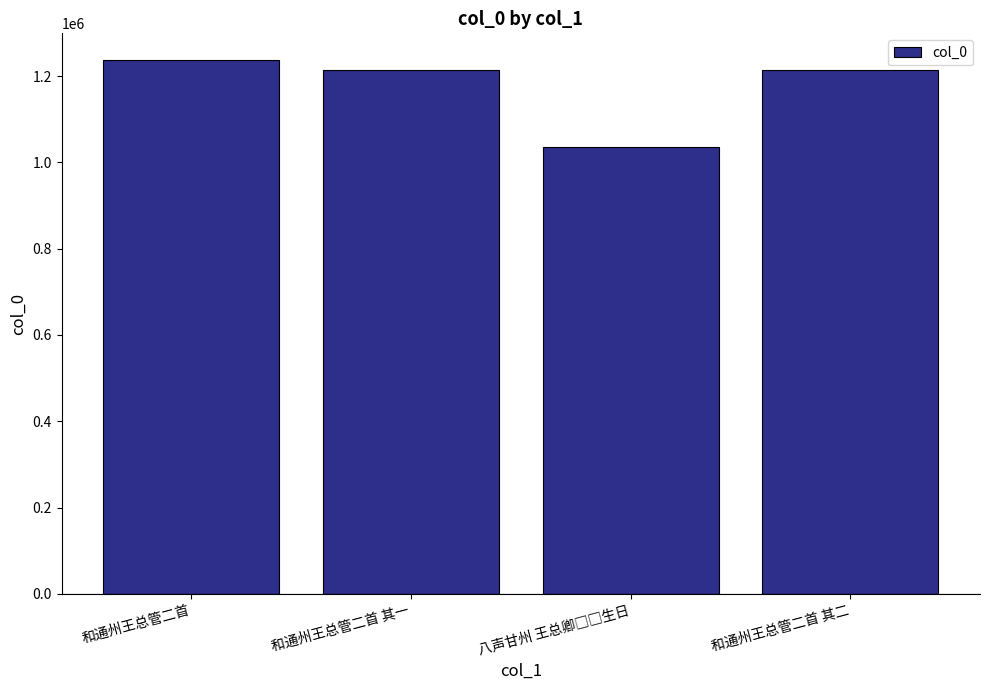

What is the value of the 2nd bar from the left?

1213106